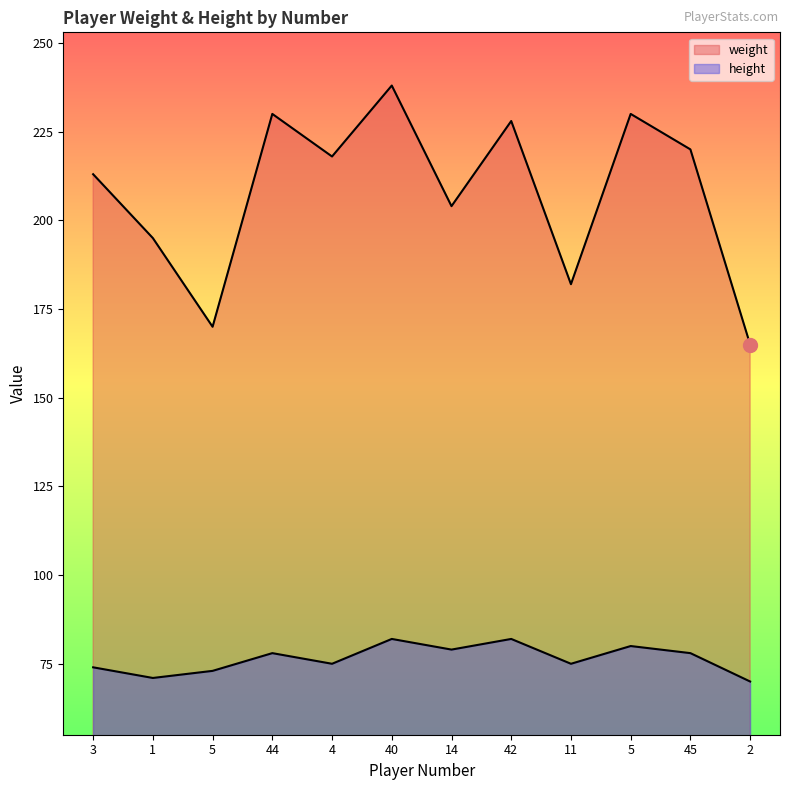

Rank the series by their average value, from highest to lowest.

weight, height